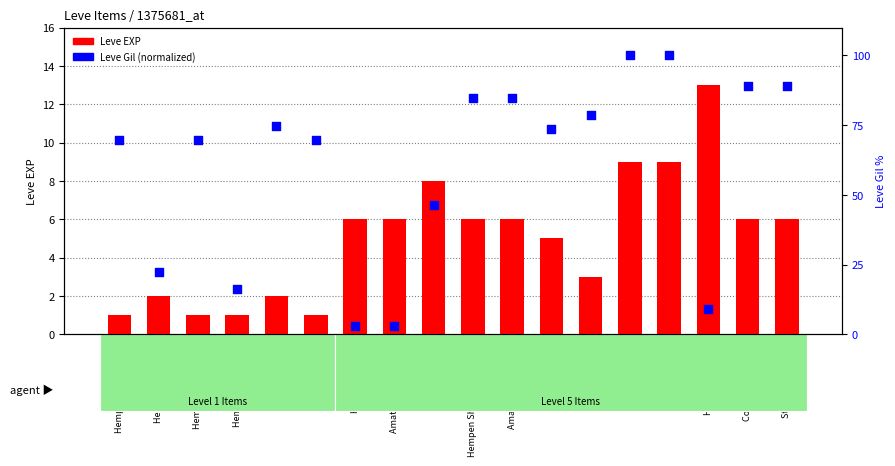

At how many categories does at least one series exceed 23?

13